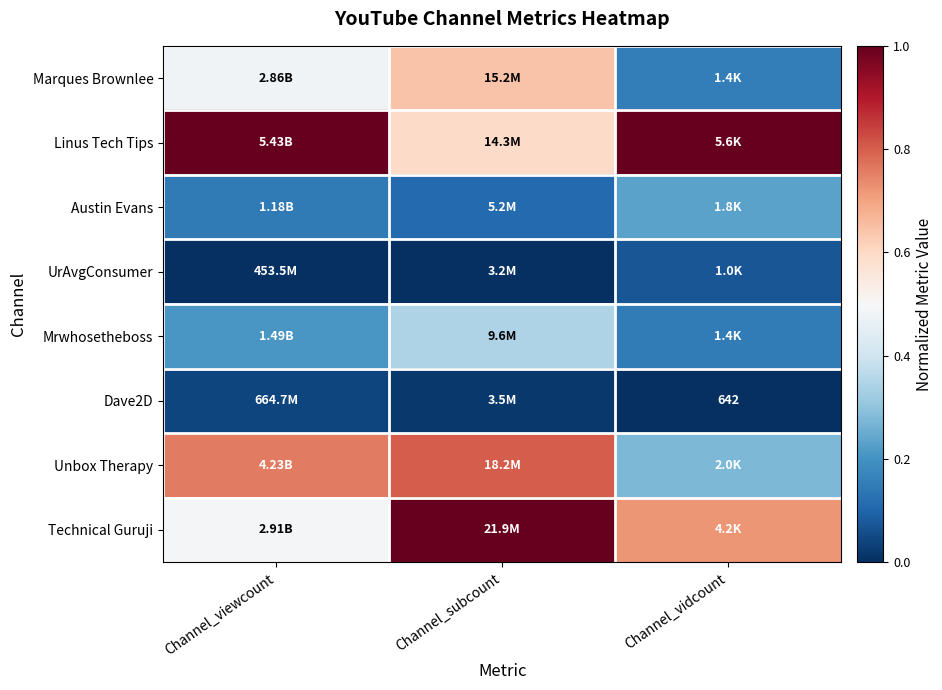

Which category has the lowest value across all series?

Channel_viewcount